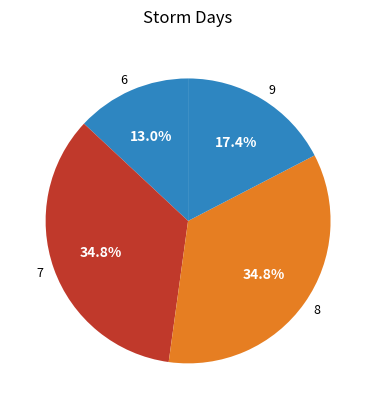

What percentage is NOT represented by 6?

87.0%